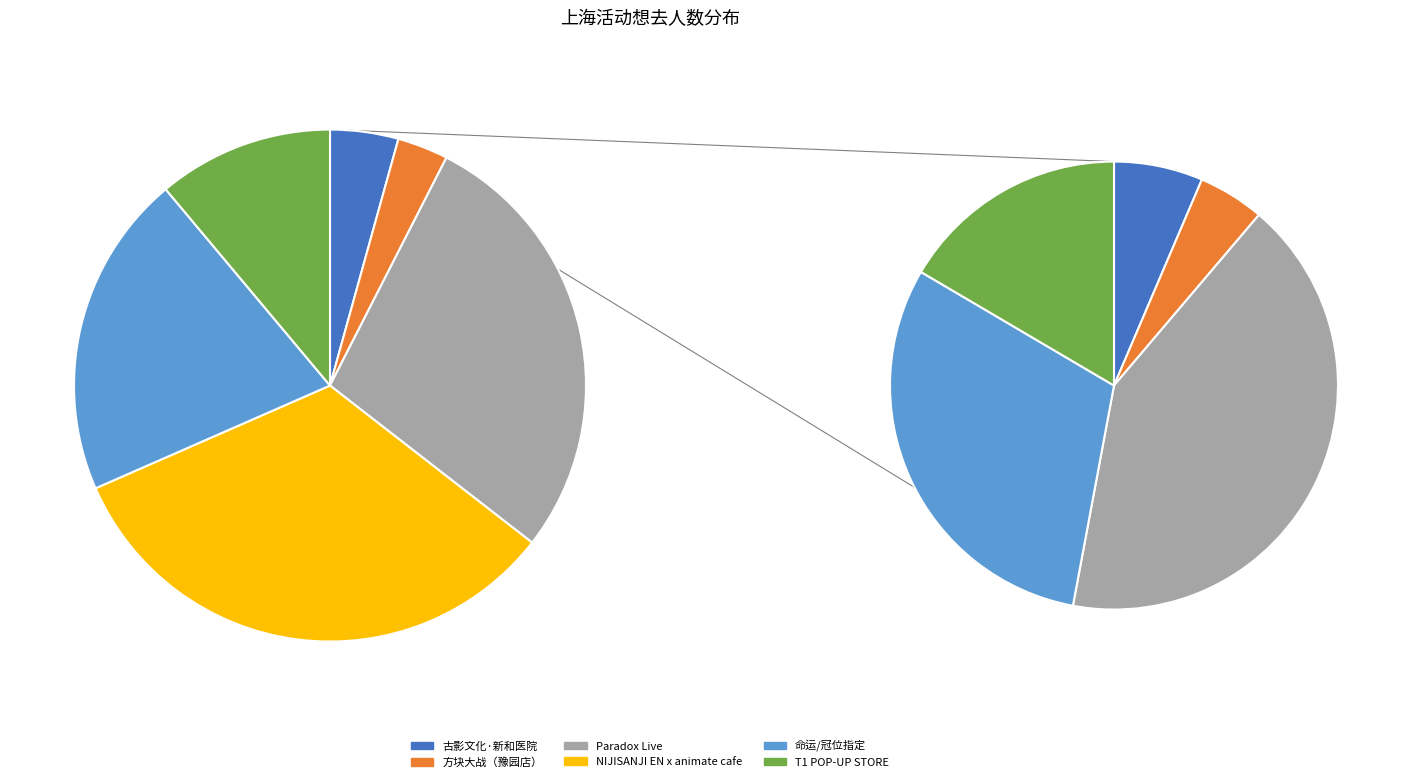

Between 上海·方块大战（豫园店） and 上海·「NIJISANJI EN x animate cafe」, which is larger?

上海·「NIJISANJI EN x animate cafe」